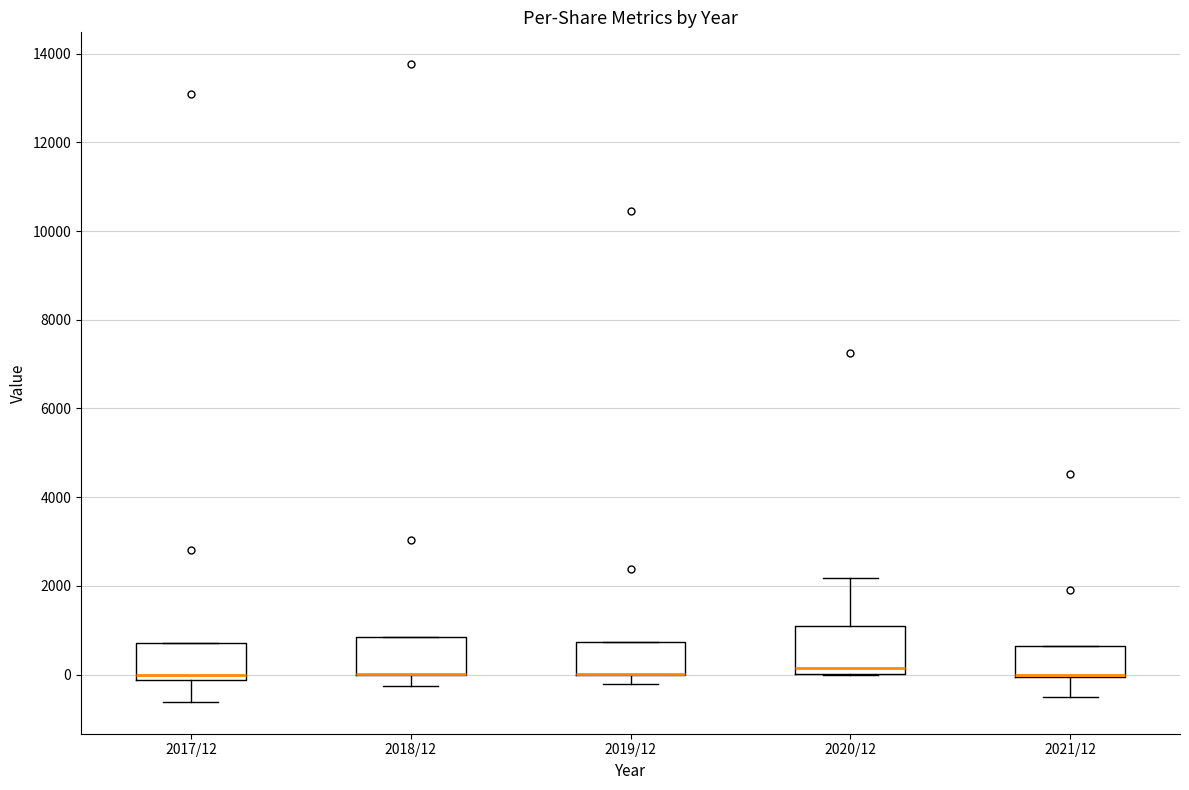

Where does the lower whisker of the box for 2018/12 end on the y-axis? The values are not printed on the chart, so give them approximately, as read against the axis.

-200